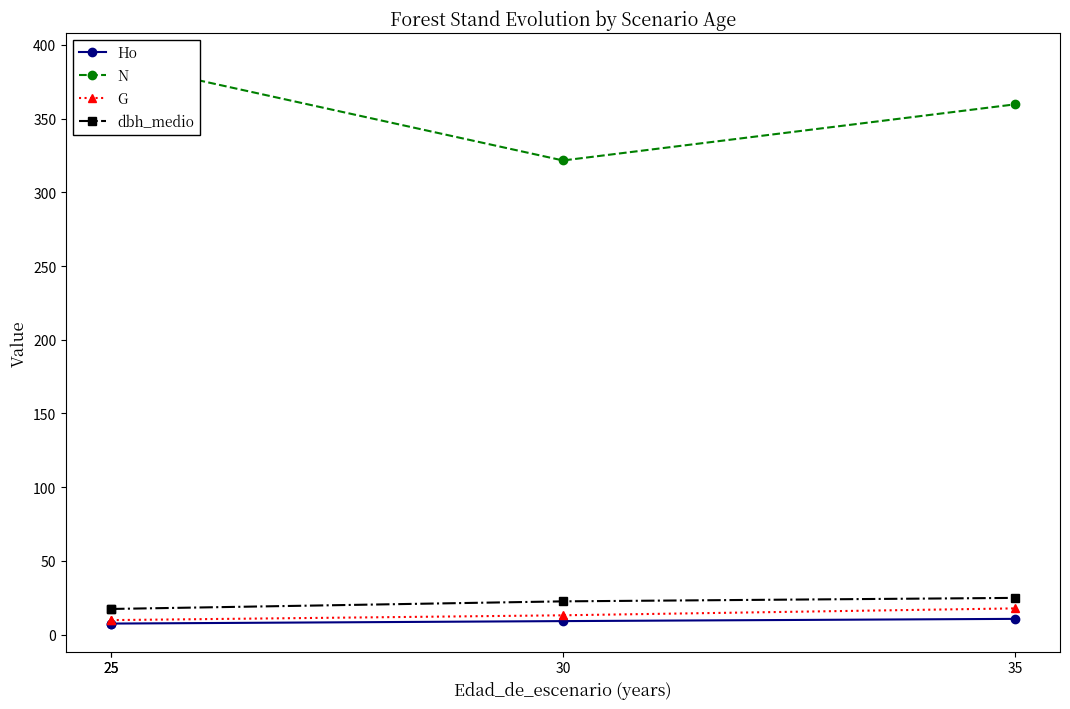

The value of G at 25 is 9.8. True or false?

True